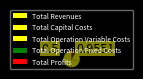

Is there a majority slice in this chart?

No